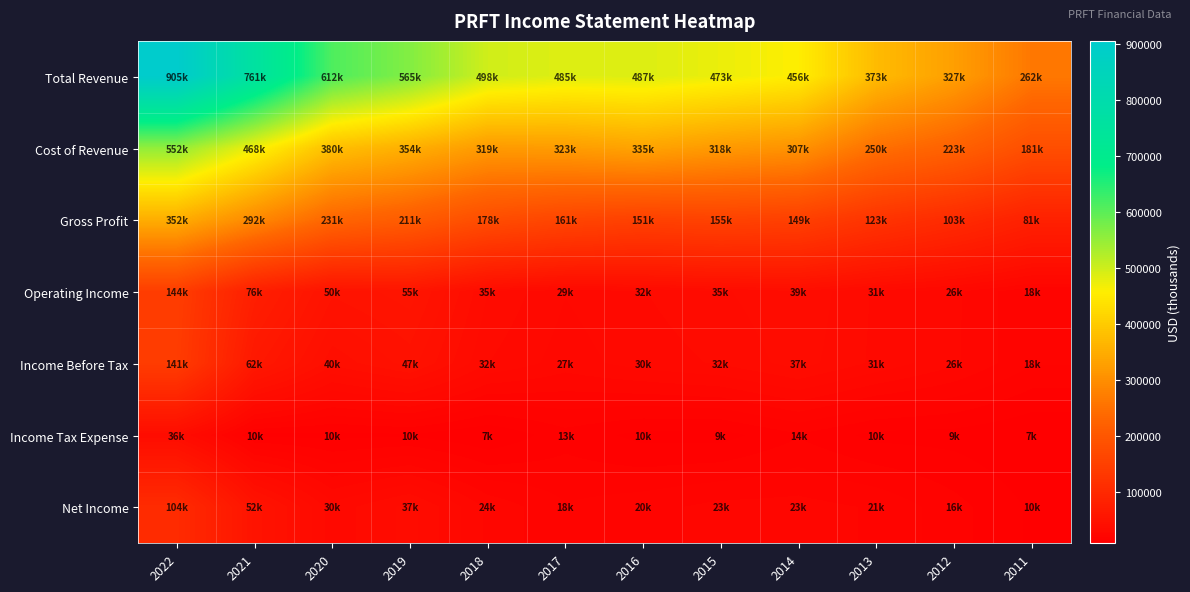

What is the greatest value displayed?

905100